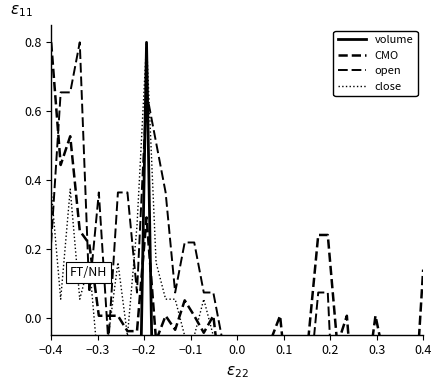

True or false: volume has more than 2 points higher than both neighbors.

True